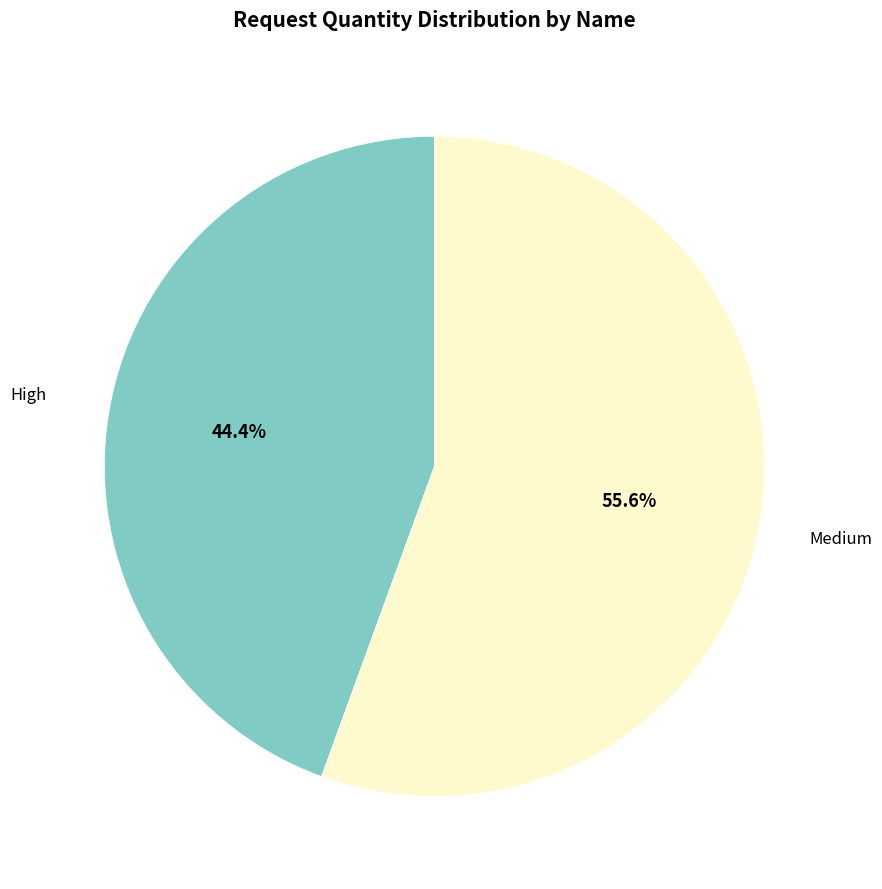

To the nearest percent, what is the combined percentage of High and Medium?

100%